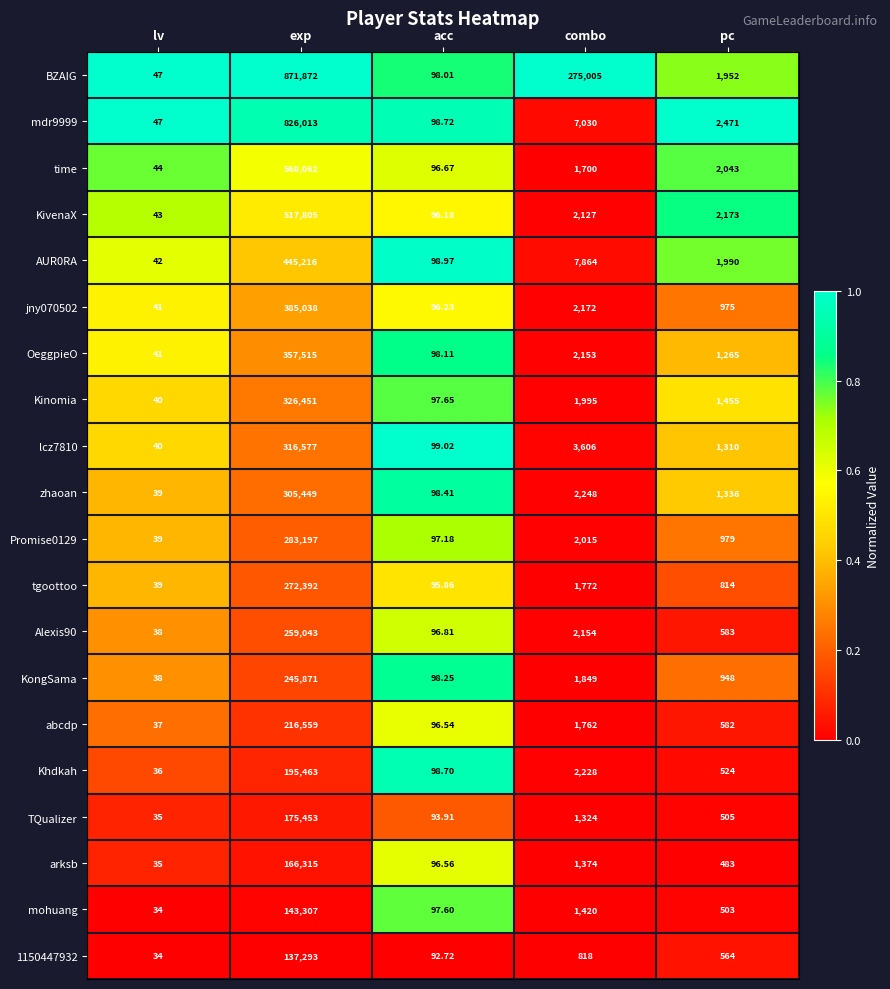

List the labels in order of OeggpieO value, largest first.

exp, combo, pc, acc, lv